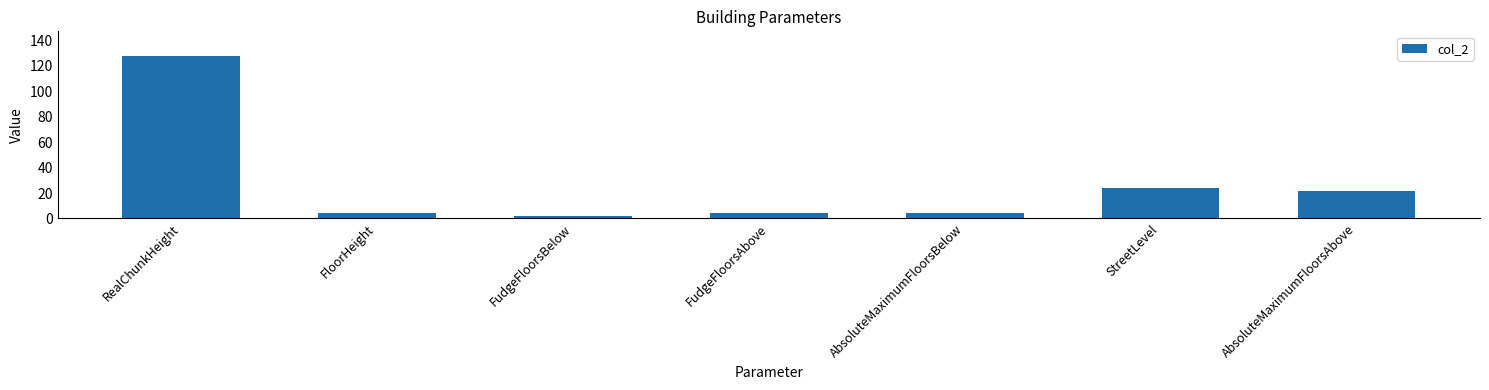

Which label corresponds to the largest value in the chart?

RealChunkHeight